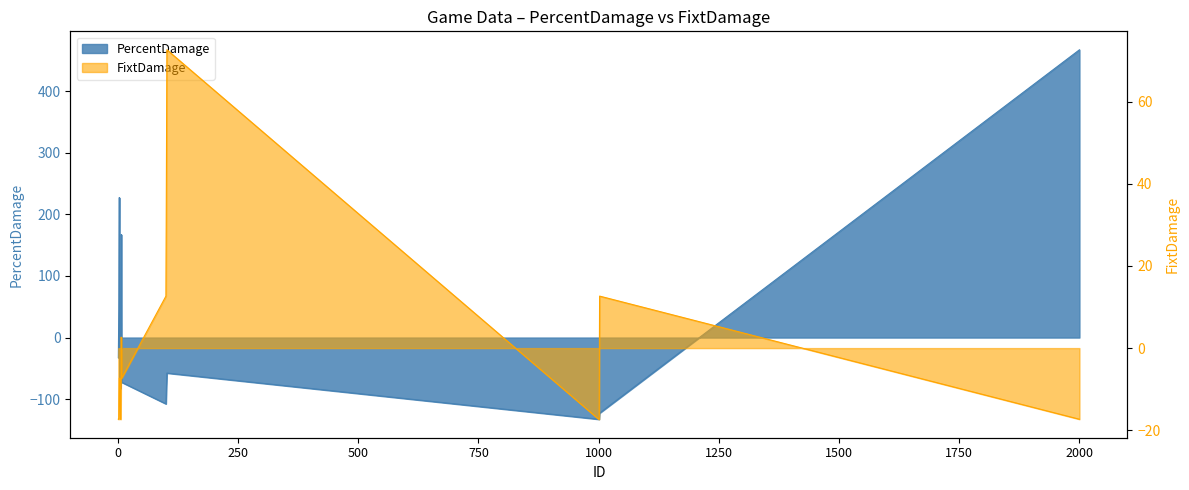

True or false: PercentDamage has a value of -72.7 at 8.

True